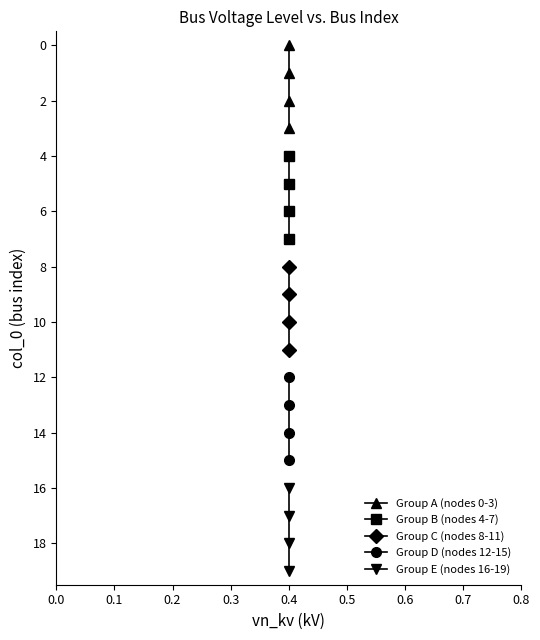

Count the Group C (nodes 8-11) values in the range 9 to 11.

3